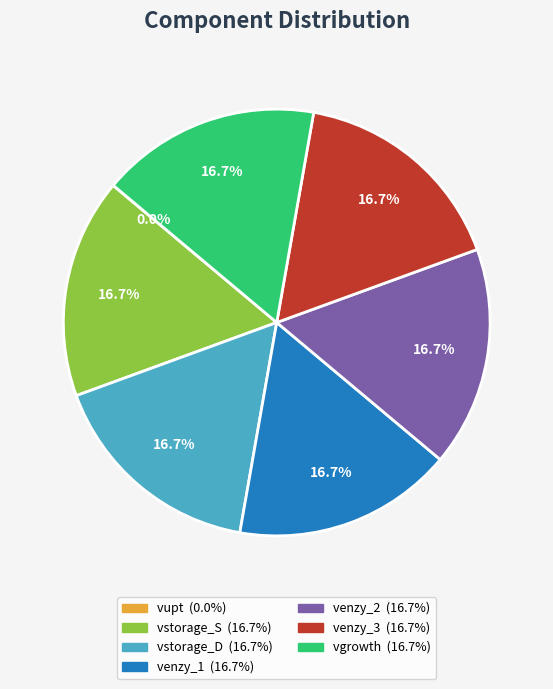

What is the ratio of the value at venzy_3 to the value at vgrowth?

1.0